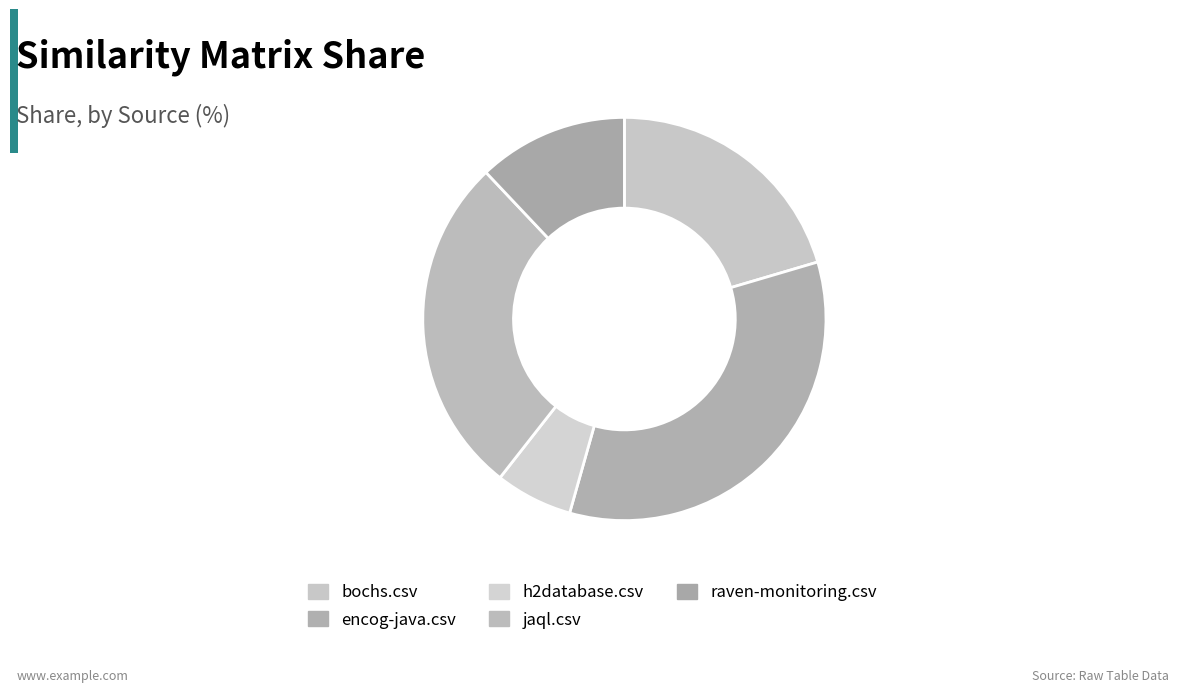

Count the number of slices in the pie.

5